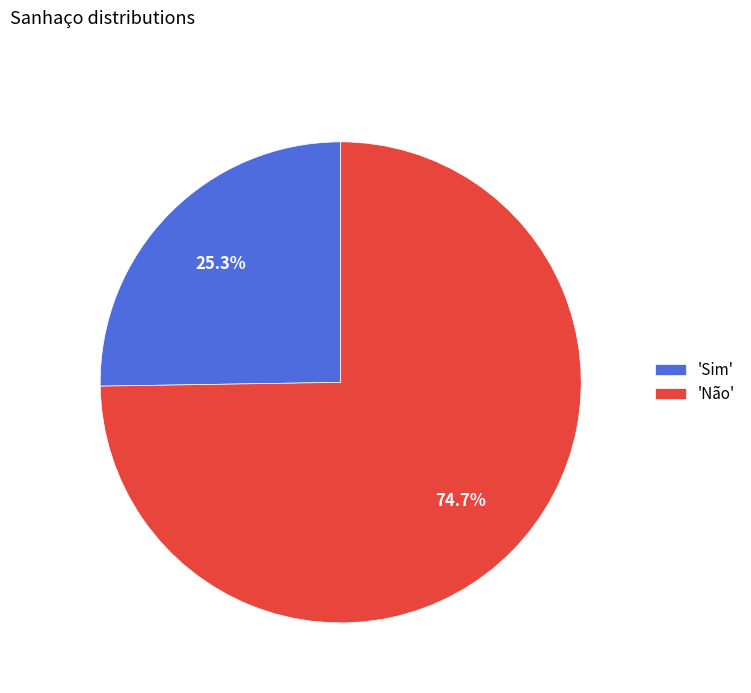

Which category has the smallest portion of the pie?

'Sim'